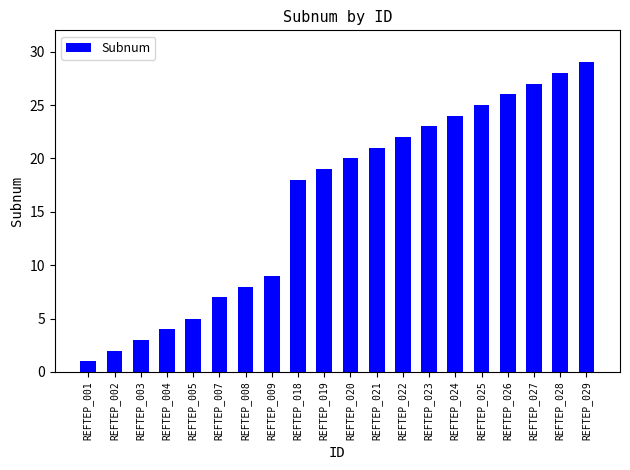

Are the bars horizontal?

No